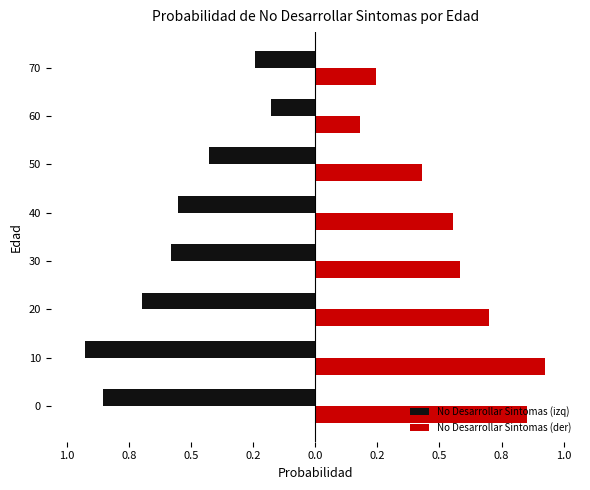

Which category has the lowest value across all series?

60